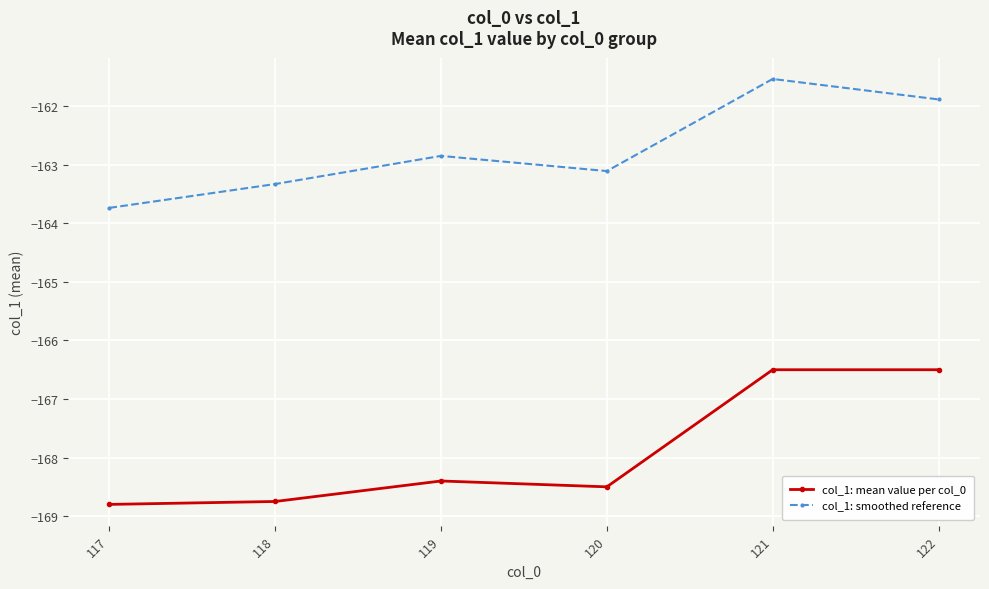

Is this an area chart (filled region under the line)?

No